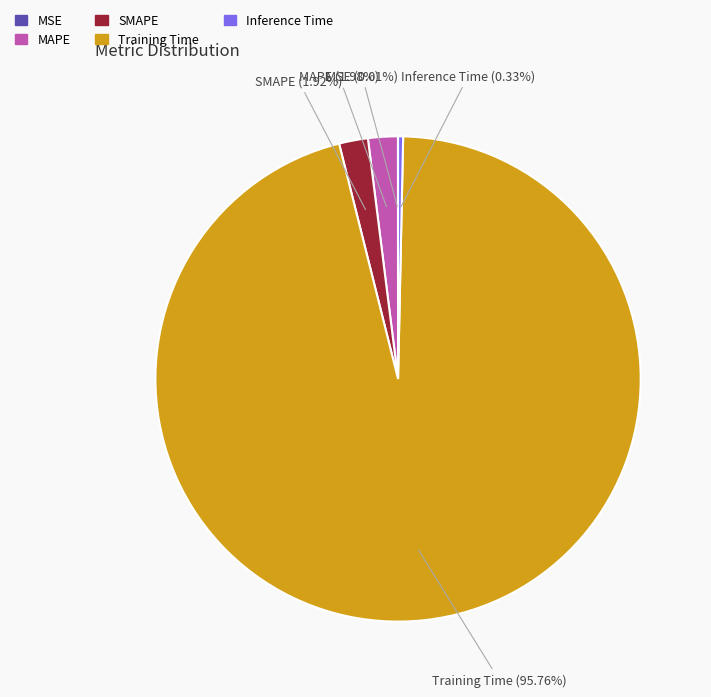

Combined, do Inference Time and Training Time account for over 50%?

Yes